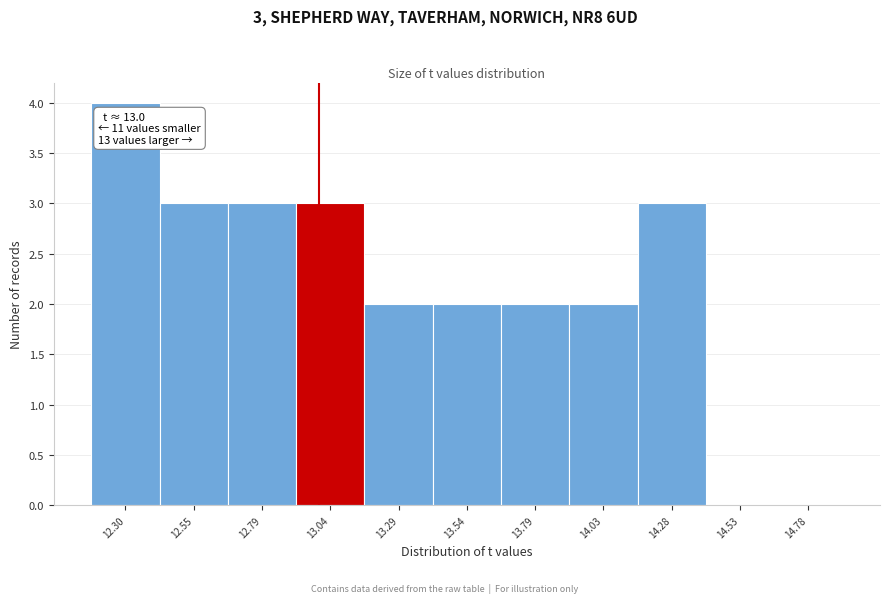

Over which range of the x-axis is the bar tallest?

12.20 to 12.40